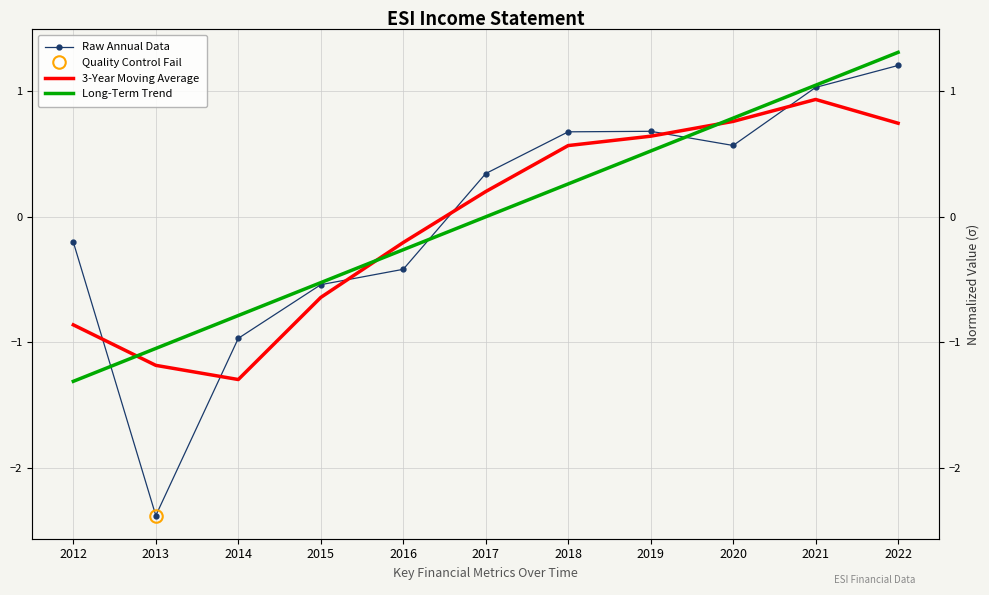

Rank the series by their maximum value, from lowest to highest.

3-Year Moving Average, Raw Annual Data, Long-Term Trend